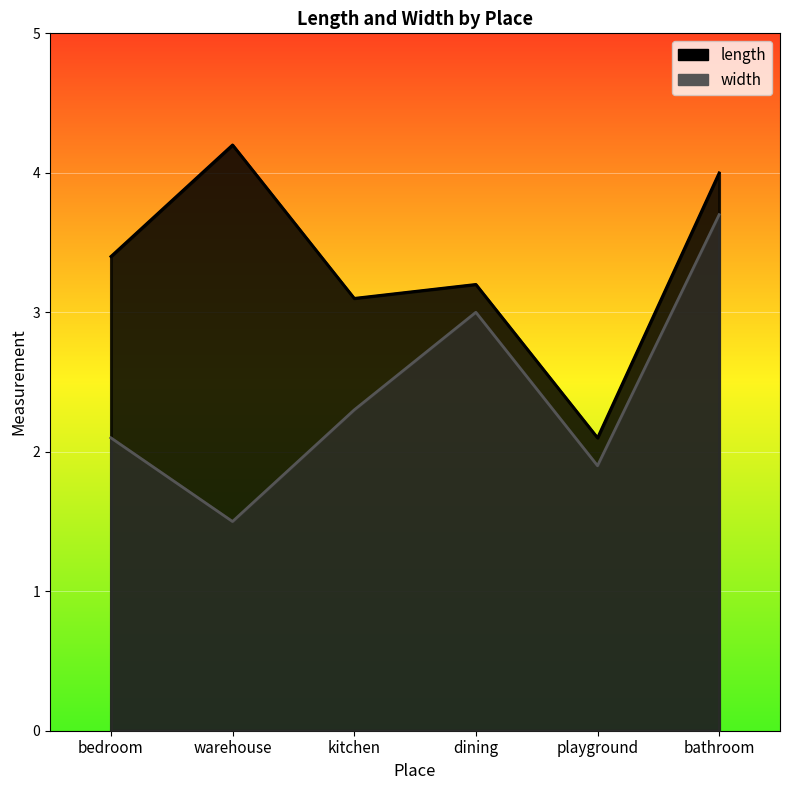

What is the label of the 2nd point from the left?

warehouse